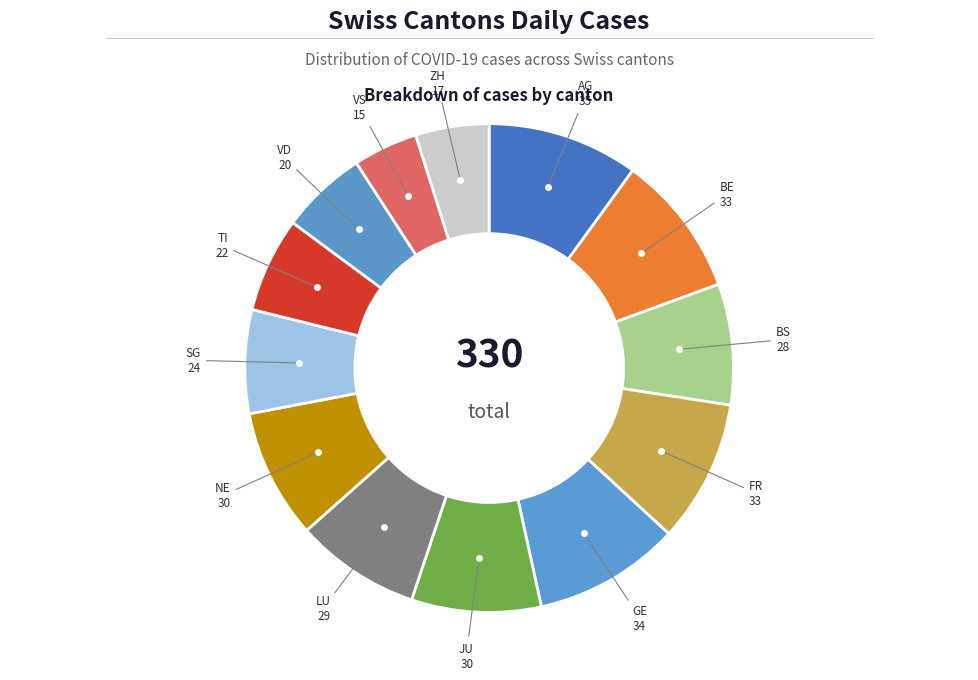

Count the number of slices in the pie.

13